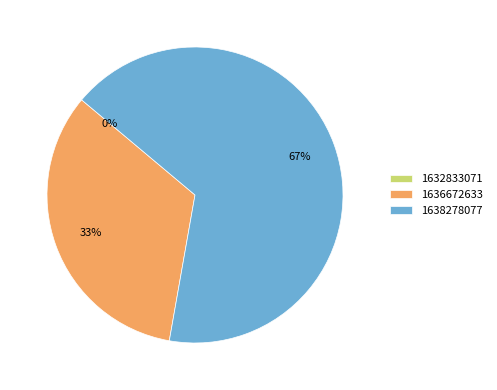

Does any single category account for the majority?

Yes